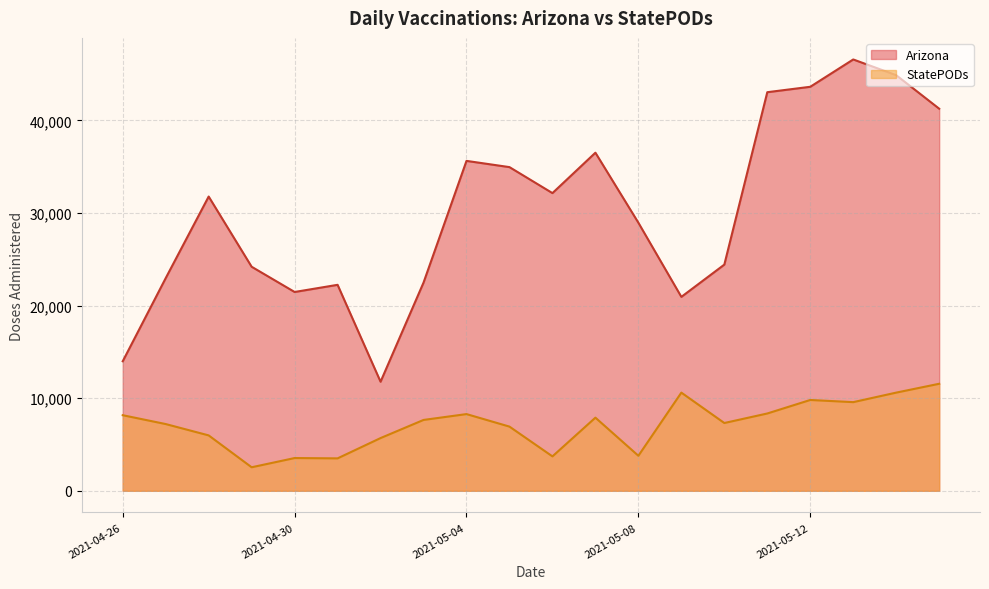

True or false: StatePODs and Arizona intersect in this chart.

False